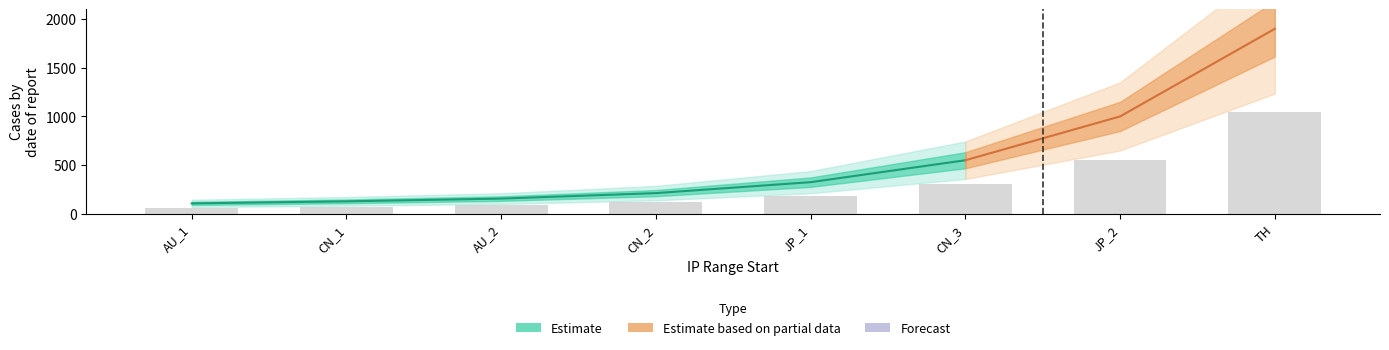

Reading right to left, list all the values displayed in this chart.

TH=1045.0	JP_2=550.0	CN_3=302.5	JP_1=178.7	CN_2=116.9	AU_2=85.9	CN_1=70.5	AU_1=58.9